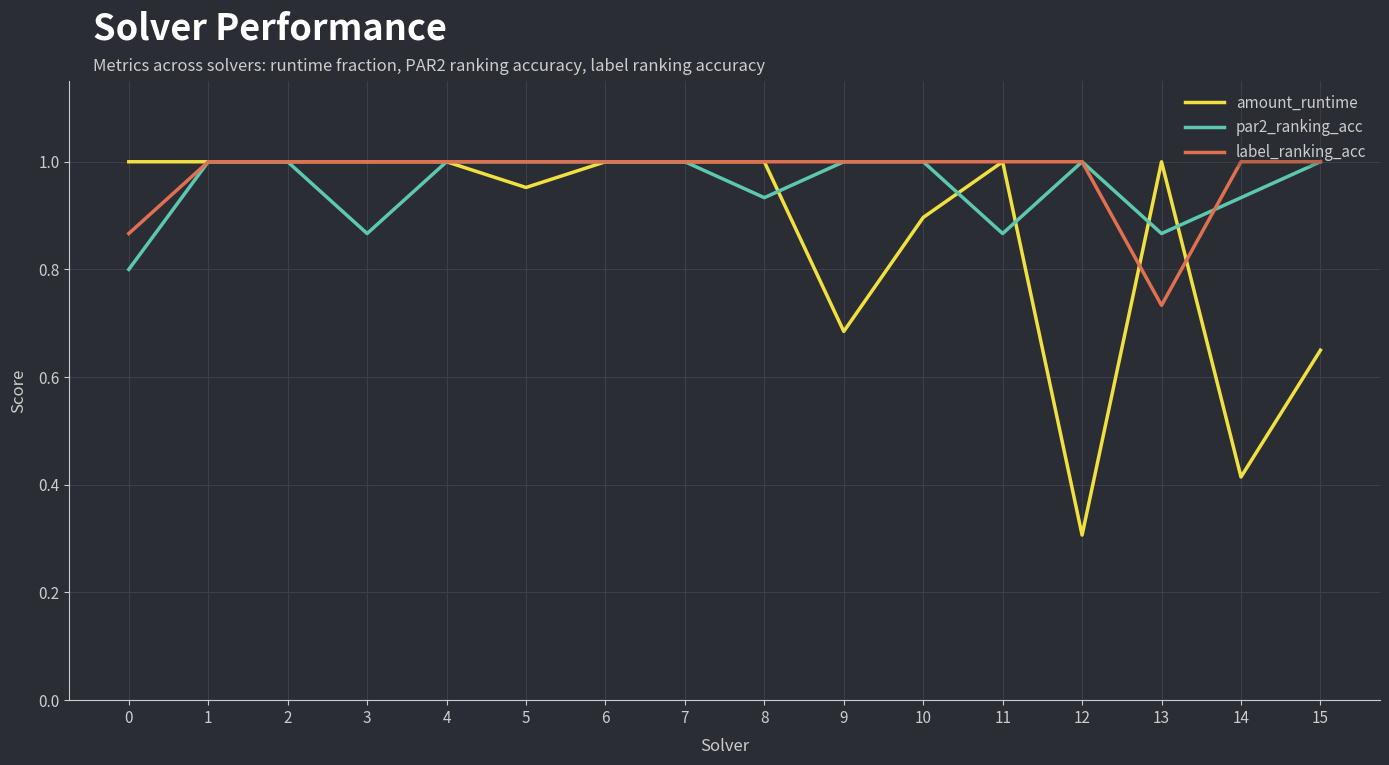

How many categories are shown in the chart?

16